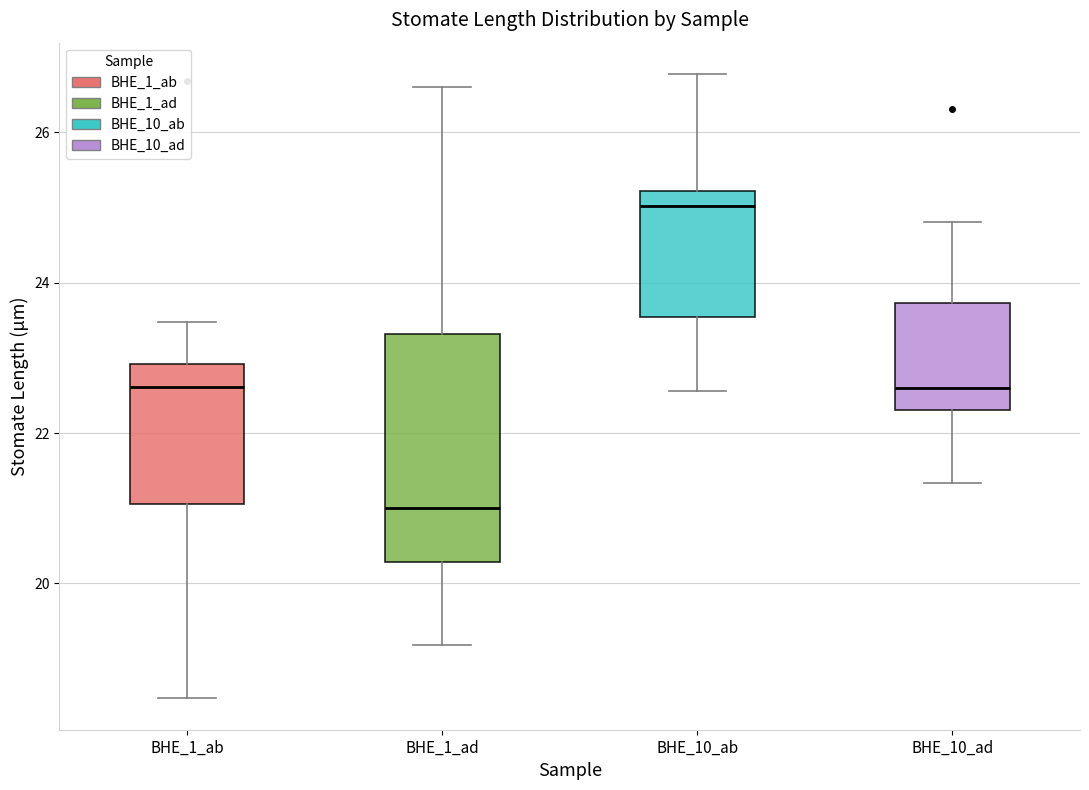

Which box has the highest median line?

BHE_10_ab